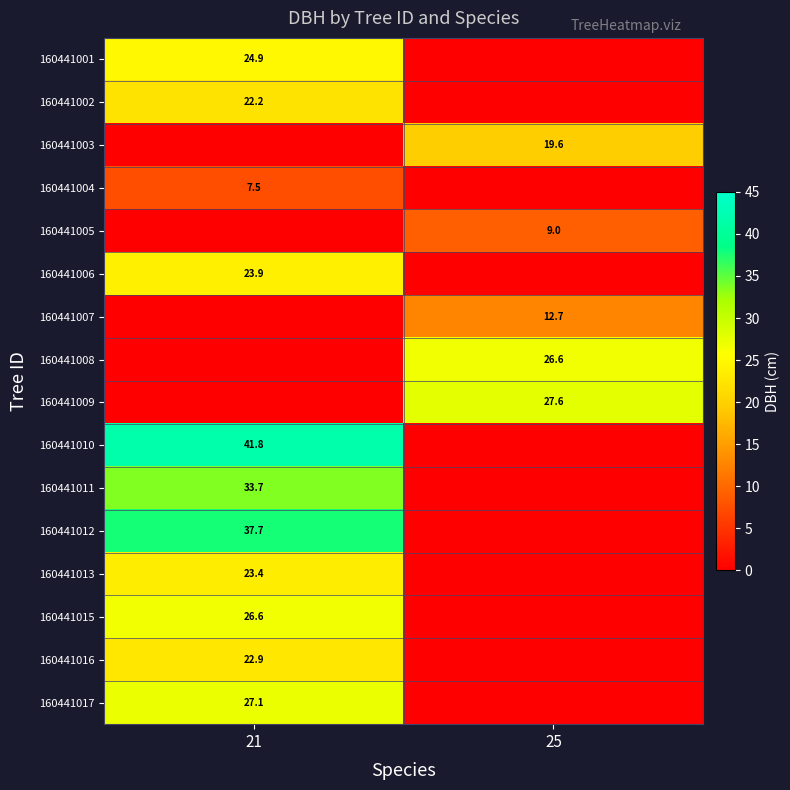

True or false: 160441010 has a value of 41.8 at 21.

True